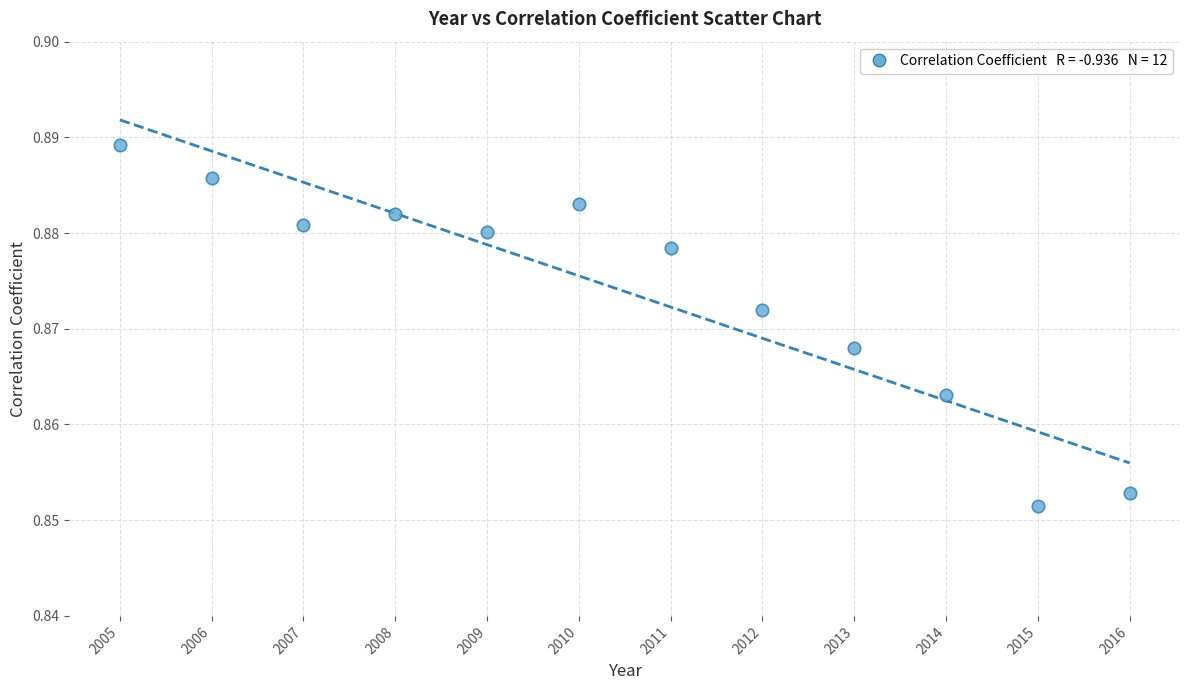

What is the average X value?

2010.5